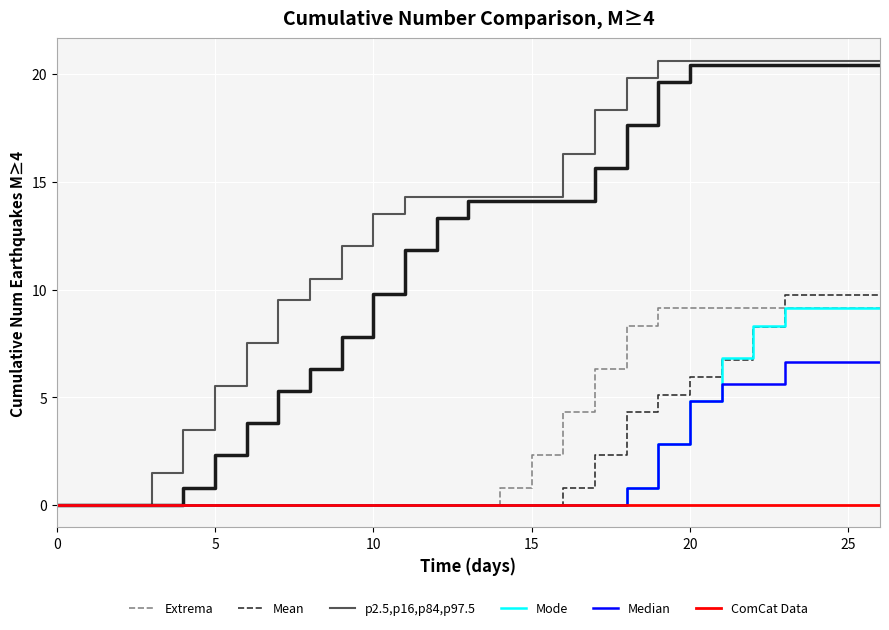

What is the average value of the Median series?

1.7